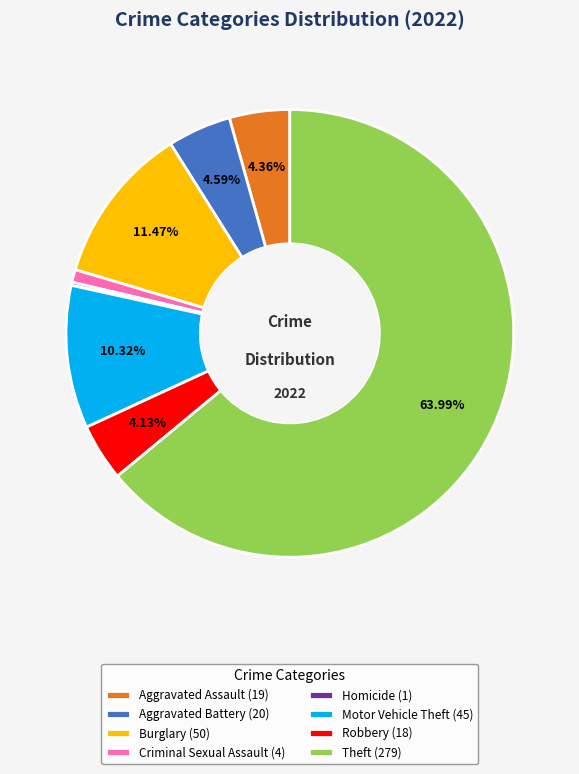

Which has a higher value, Motor Vehicle Theft (45) or Criminal Sexual Assault (4)?

Motor Vehicle Theft (45)